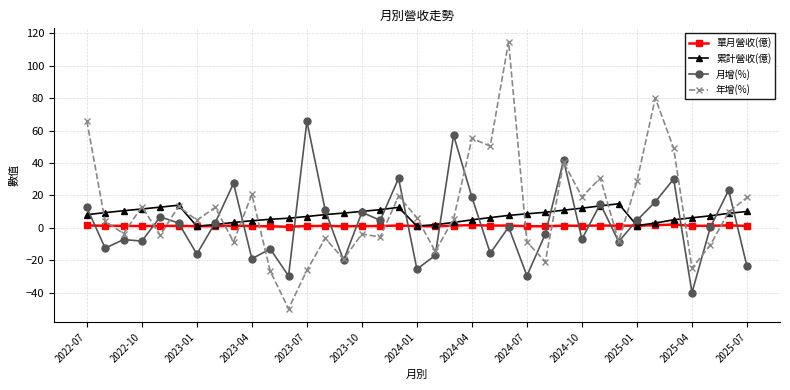

How many categories are shown in the chart?

37